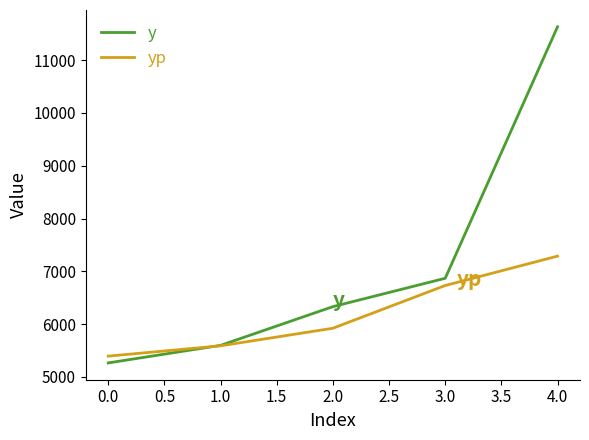

List the series in order of their peak value, highest first.

y, yp